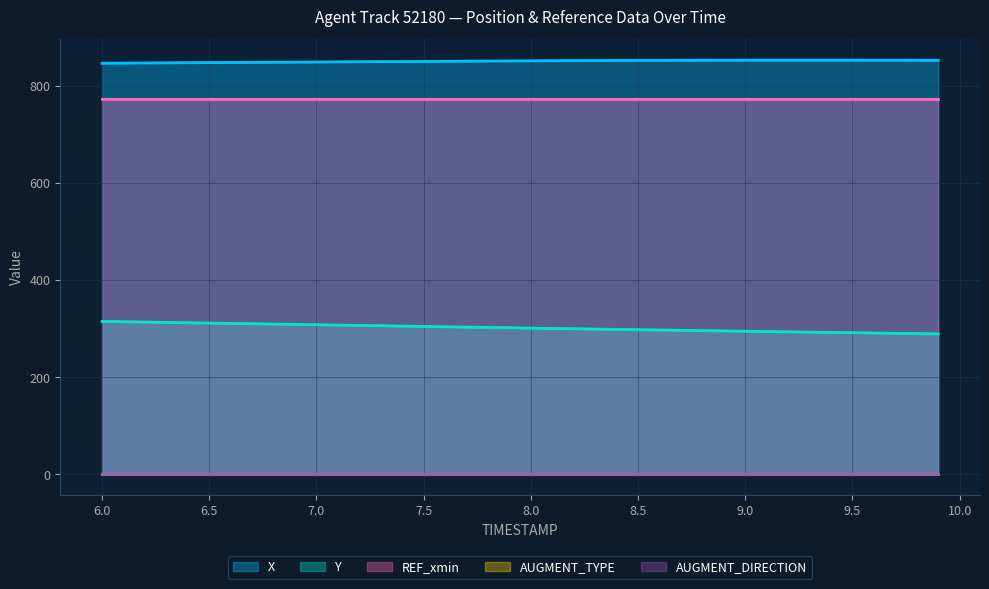

Is it true that X equals 1342.8 at 10.0?

False